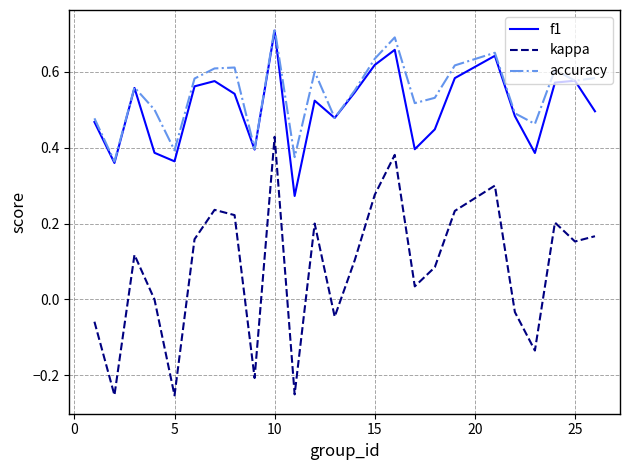

True or false: kappa and f1 intersect in this chart.

False